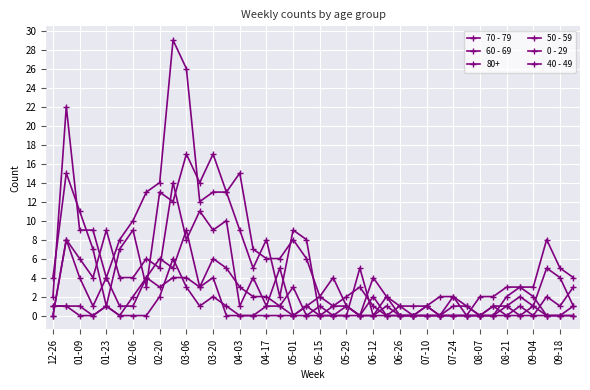

How many 40 - 49 values are between 0 and 1?

33